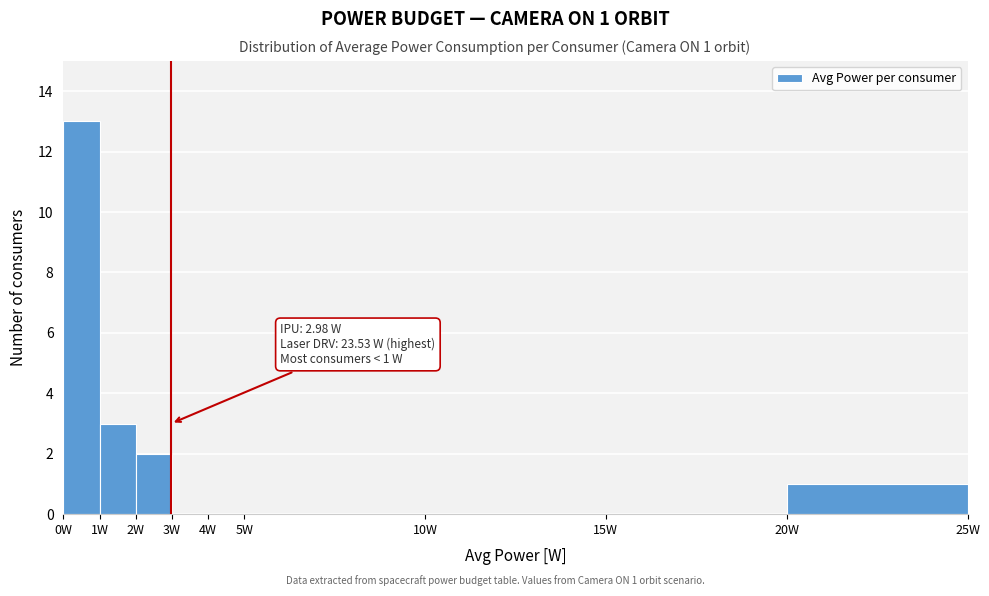

Which range on the x-axis has the tallest bar?

0 to 1